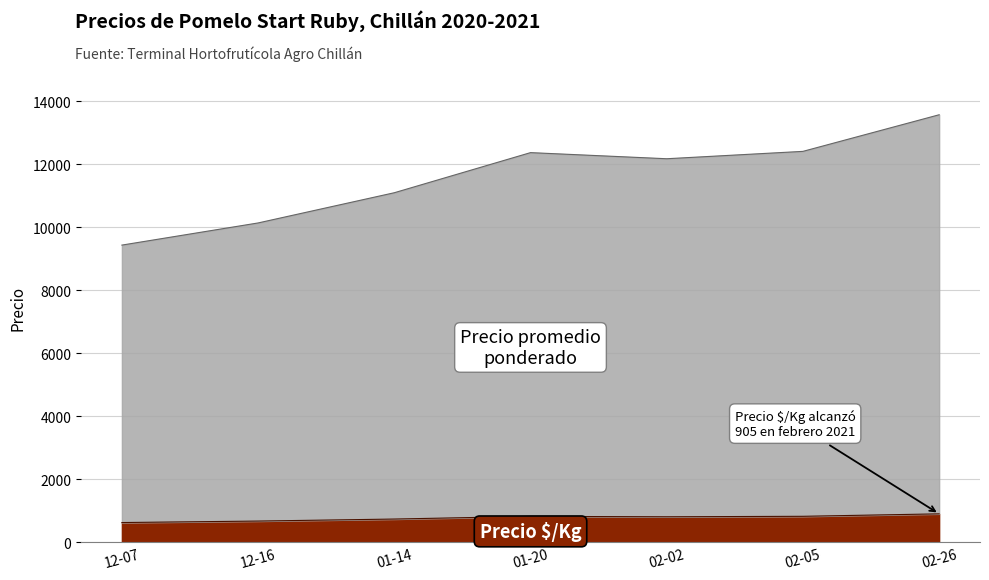

At which category is the sum across all series the highest?

02-26